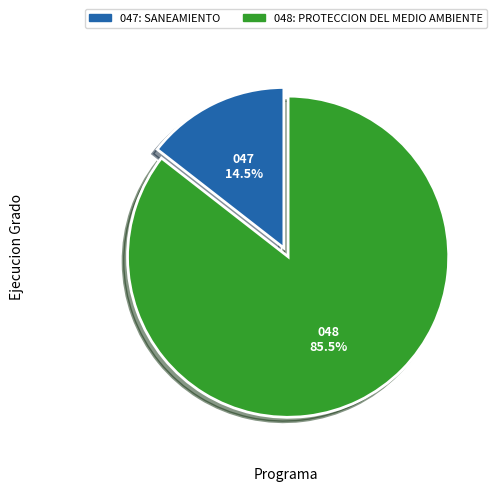

Rank the categories by value from highest to lowest.

048: PROTECCION DEL MEDIO AMBIENTE, 047: SANEAMIENTO